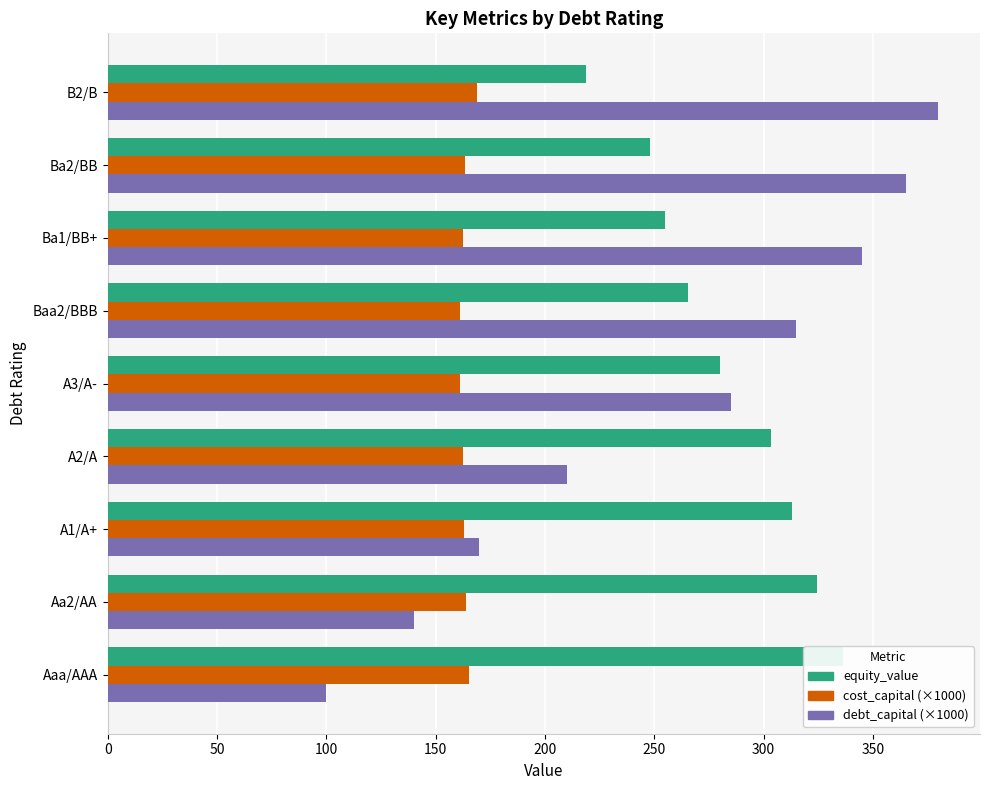

True or false: debt_capital (×1000) has a value of 364.4 at A2/A.

False